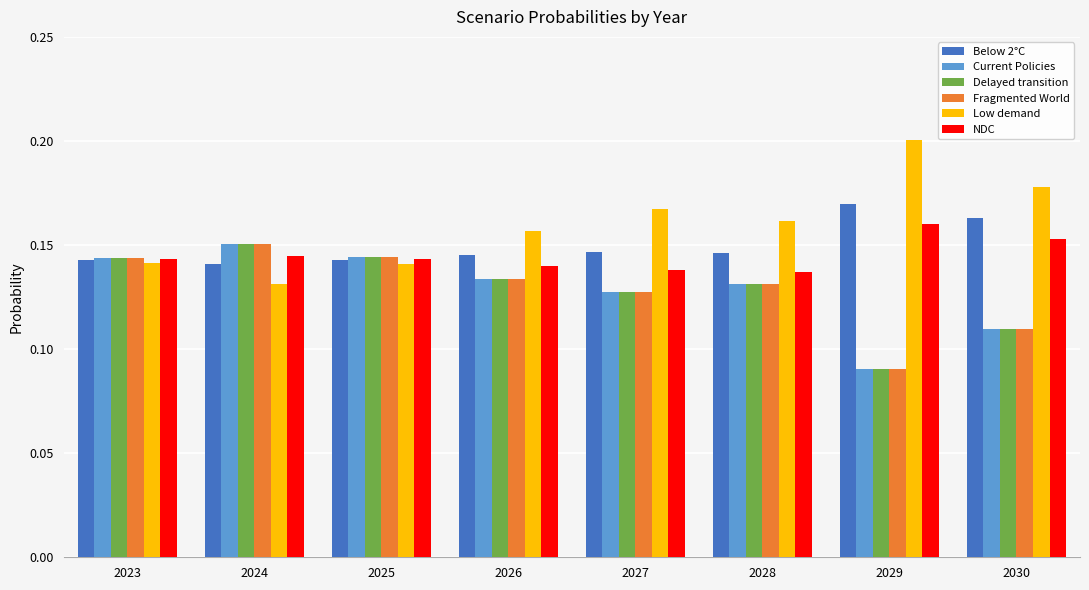

What is the sum of the Below 2°C values at 2030 and 2028?

0.3